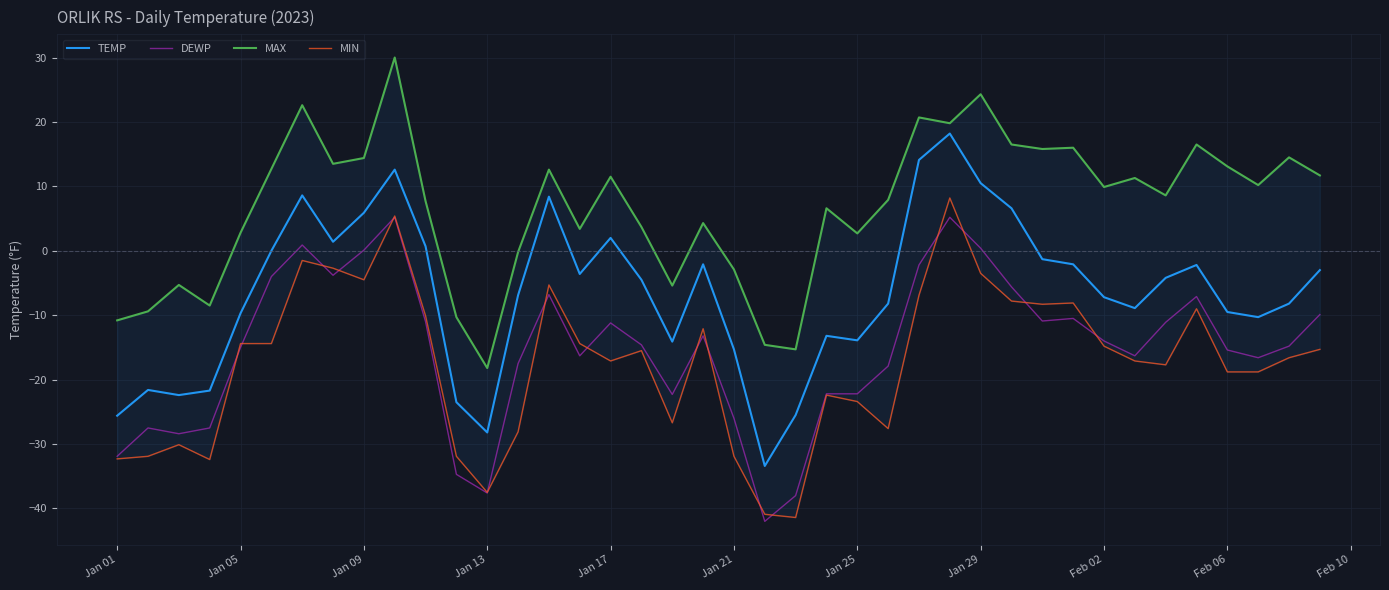

What is the highest value of the DEWP series?

5.2